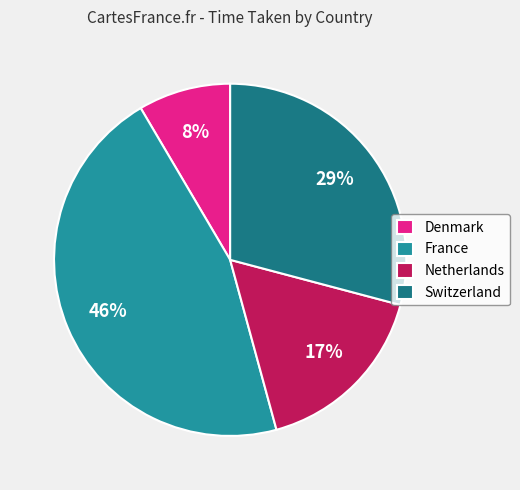

To the nearest percent, what is the difference between the France and Denmark slice percentages?

37%